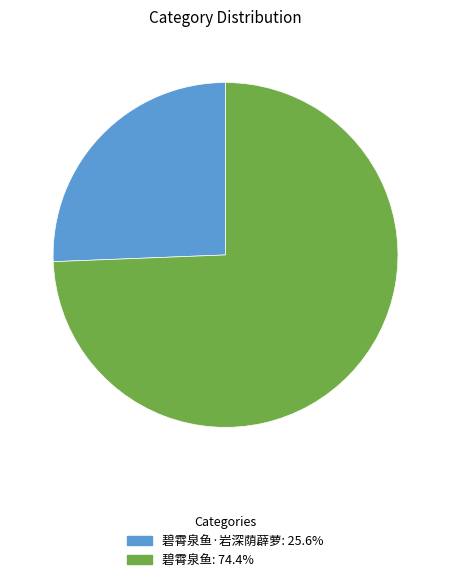

Is there a majority slice in this chart?

Yes